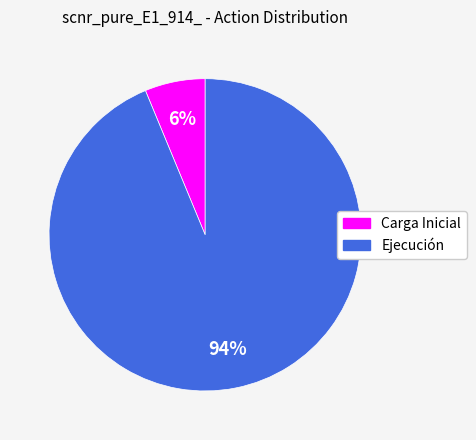

Do Ejecución and Carga Inicial together represent more than half of the pie?

Yes